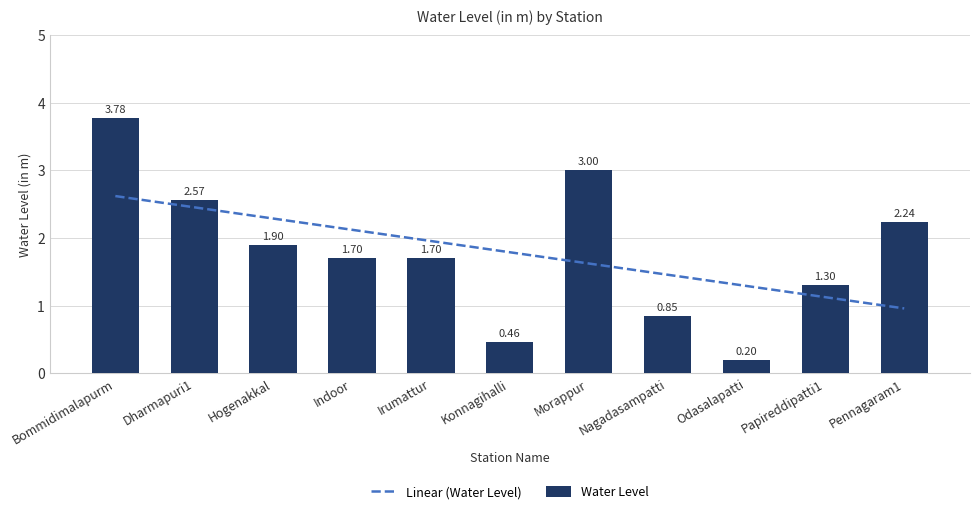

What position from the left is Morappur?

7